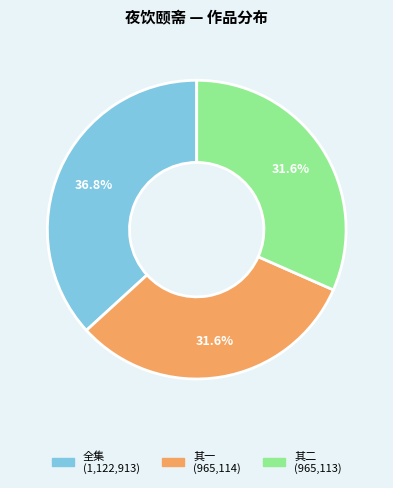

Is there any slice that represents more than half of the pie?

No